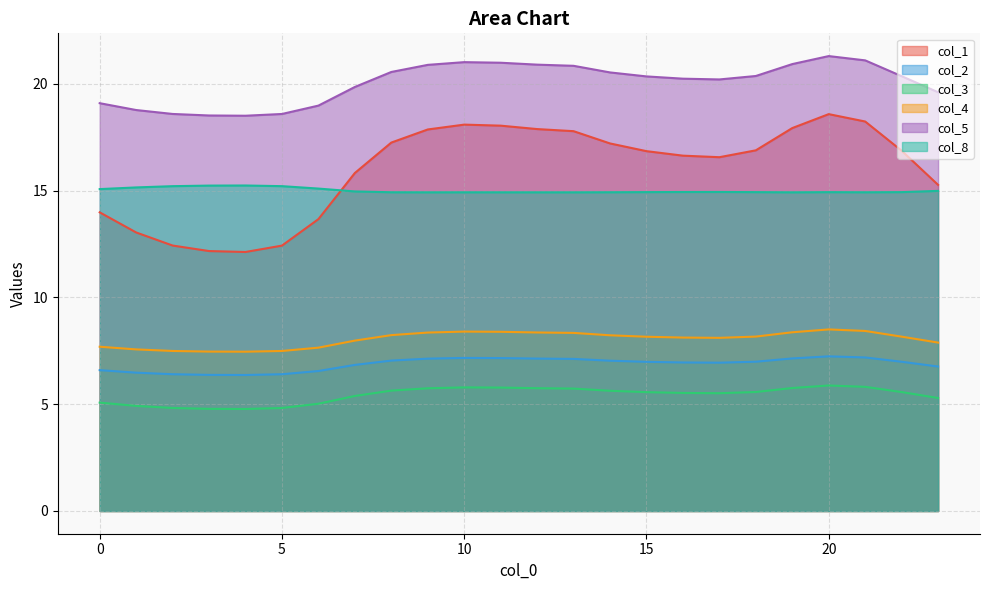

True or false: col_5 and col_1 cross at least once.

False